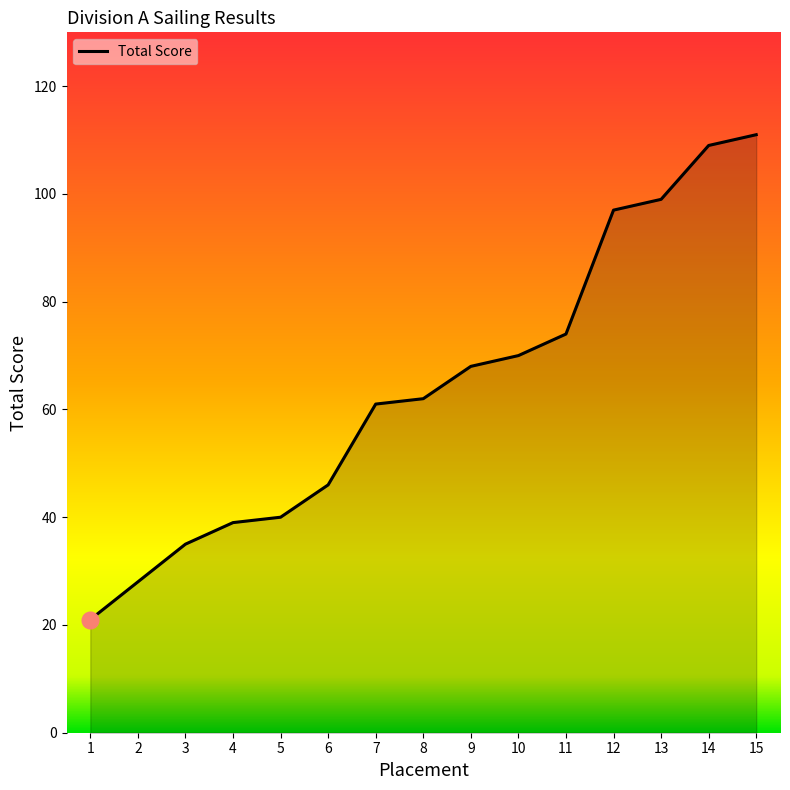

Reading right to left, list all the values displayed in this chart.

111	109	99	97	74	70	68	62	61	46	40	39	35	28	21